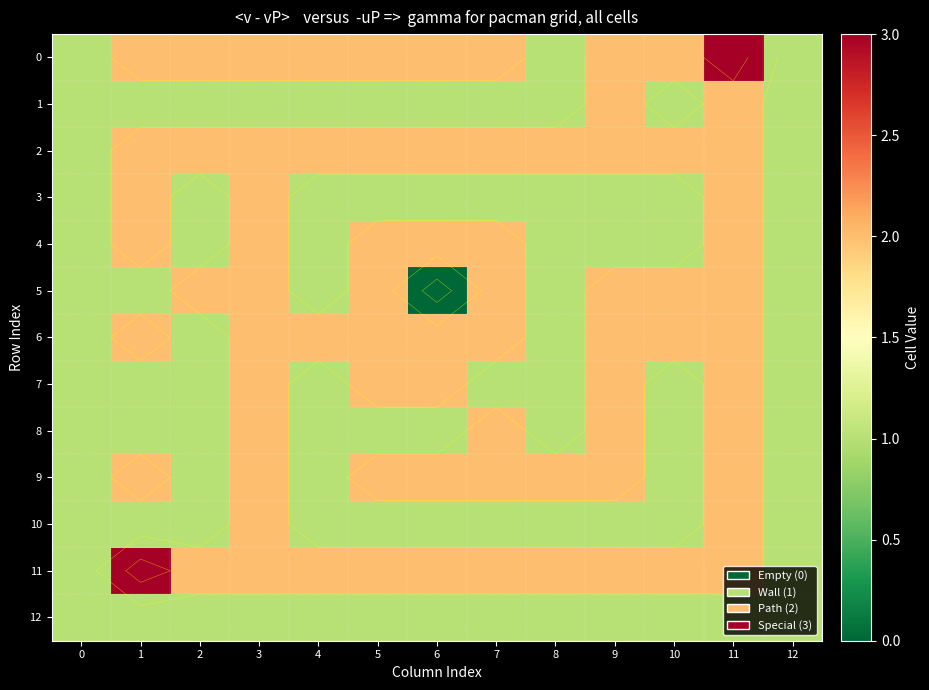

Between 6 and 11, which is larger?

11